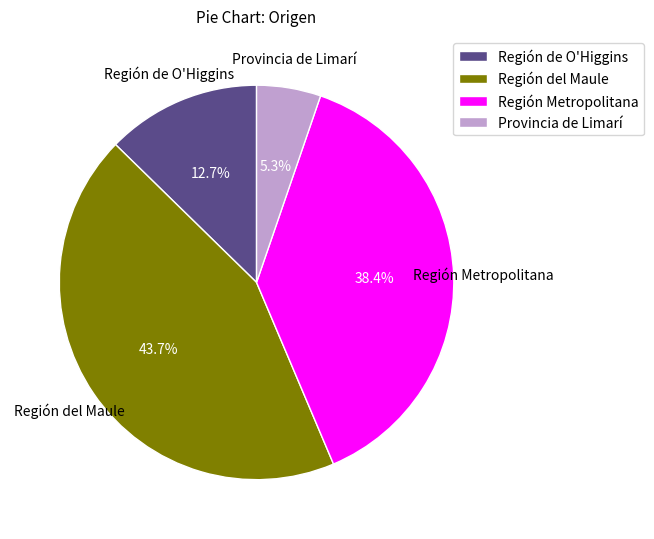

Rank the categories by value from highest to lowest.

Región del Maule, Región Metropolitana, Región de O'Higgins, Provincia de Limarí